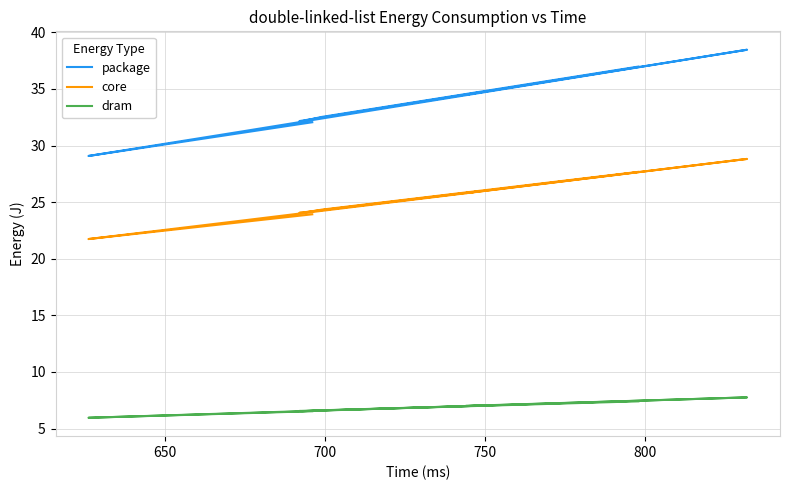

In core, how many points are lower than both neighbors (excluding endpoints)?

3